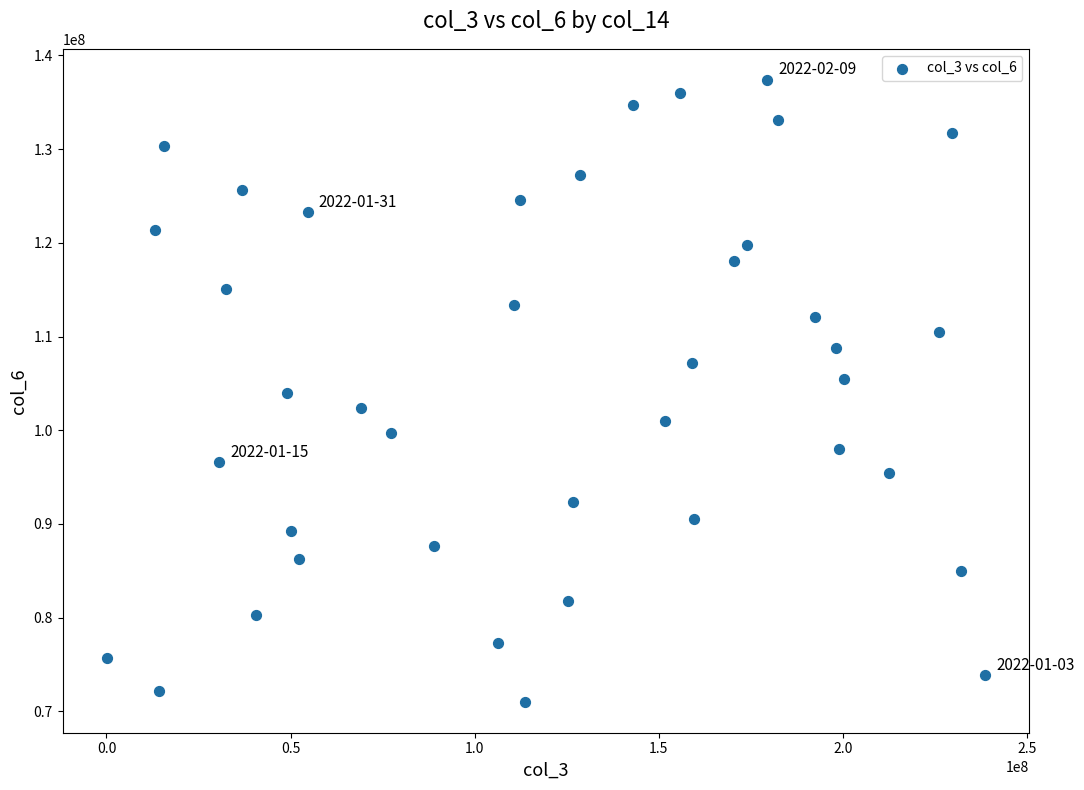

What is the range of Y values (max minus min)?

66340444